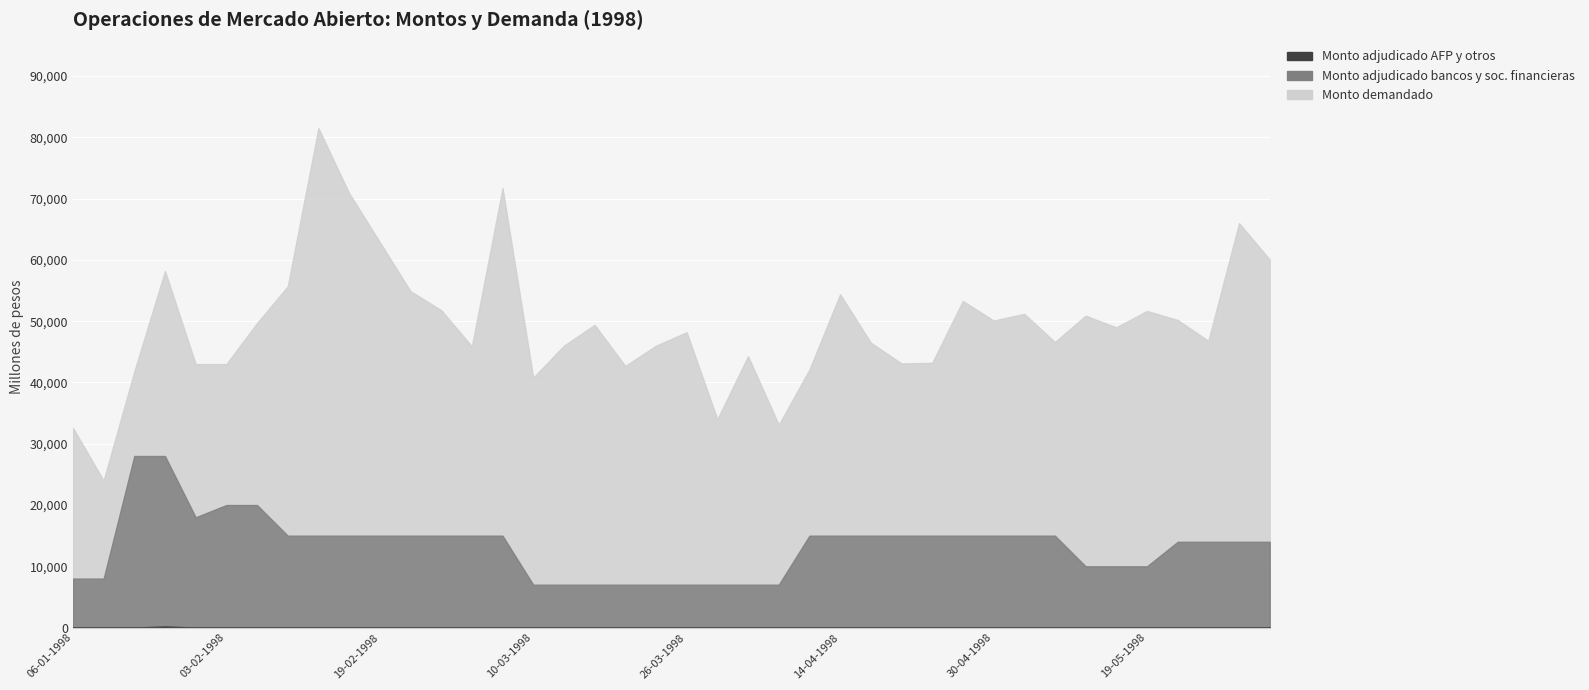

Between 14-04-1998 and 30-04-1998, which is larger?

14-04-1998